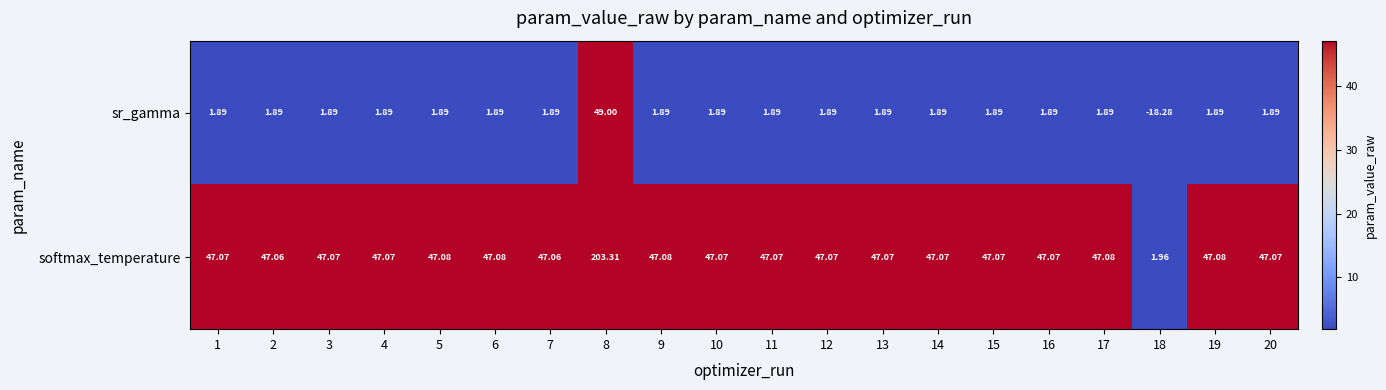

How many distinct data groups are displayed?

2